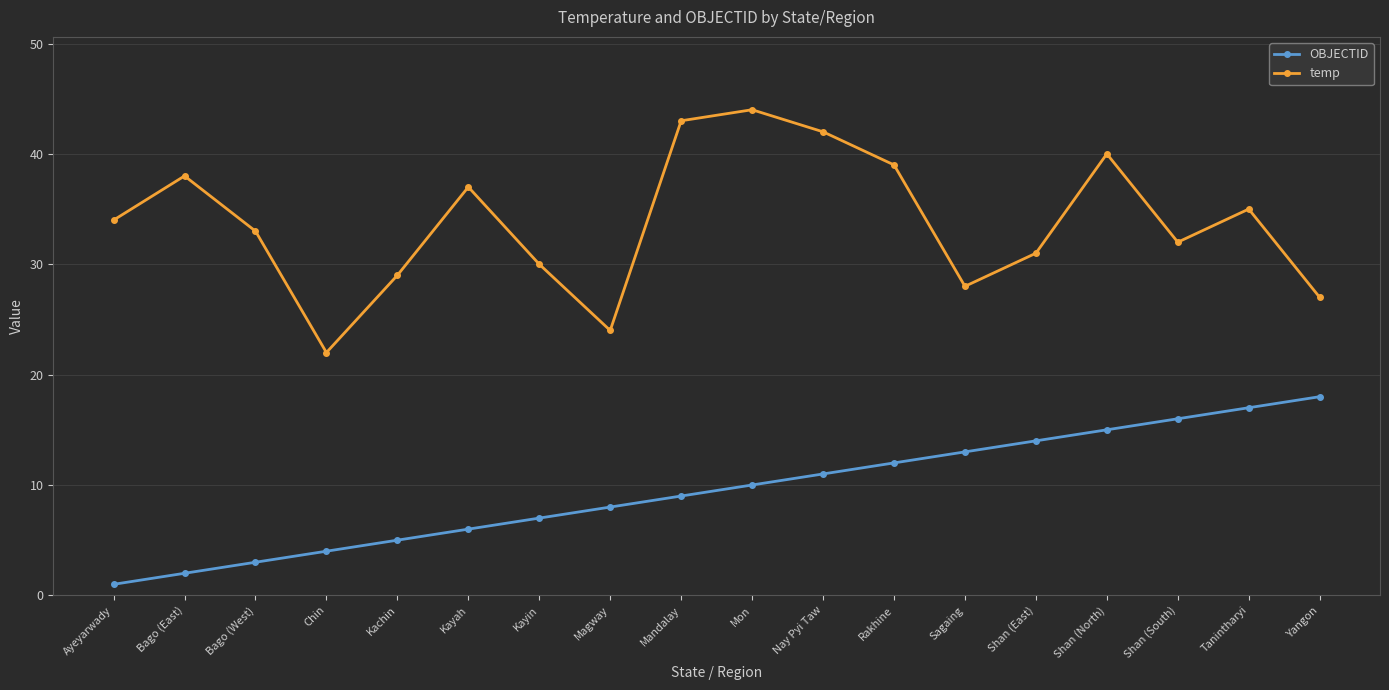

Count the number of categories in the chart.

18